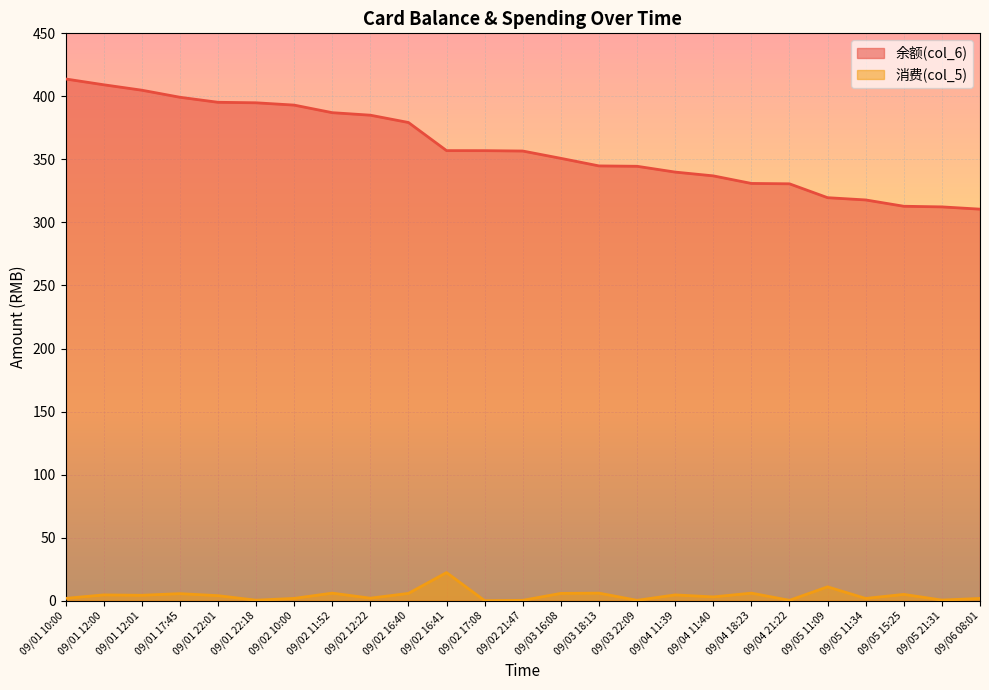

Which series has the largest range (max minus min)?

余额(col_6)